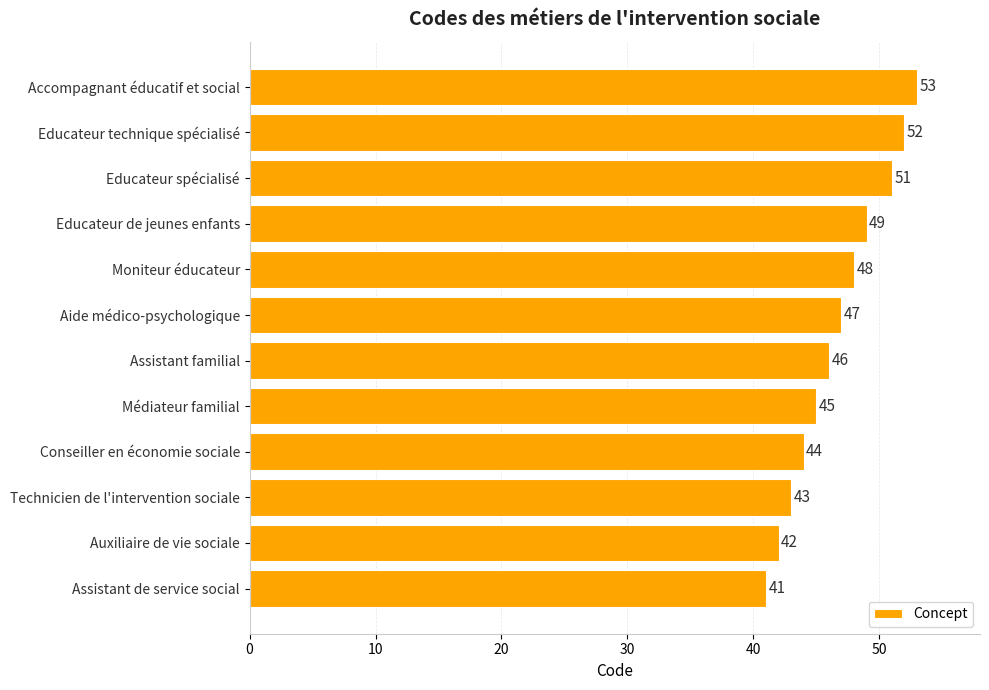

At which label is the value closest to 47?

Aide médico-psychologique